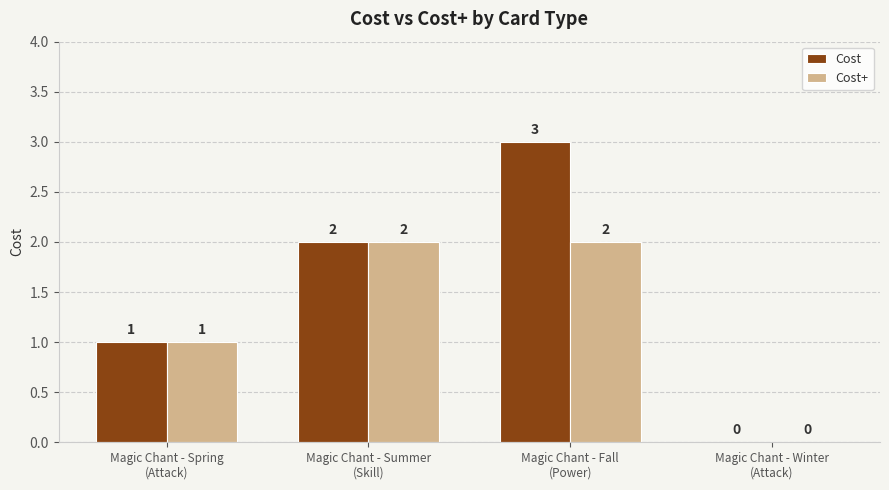

What is the maximum value for Cost?

3